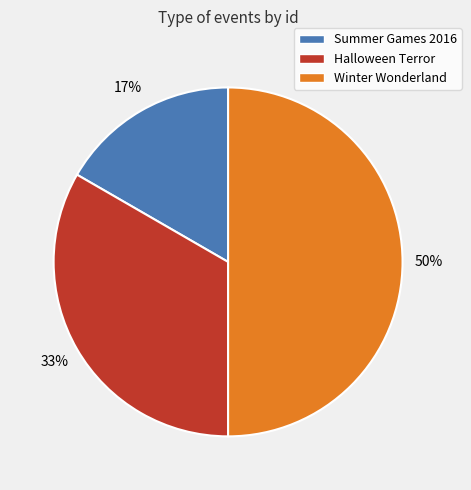

What is the ratio of the value at Summer Games 2016 to the value at Winter Wonderland?

0.3